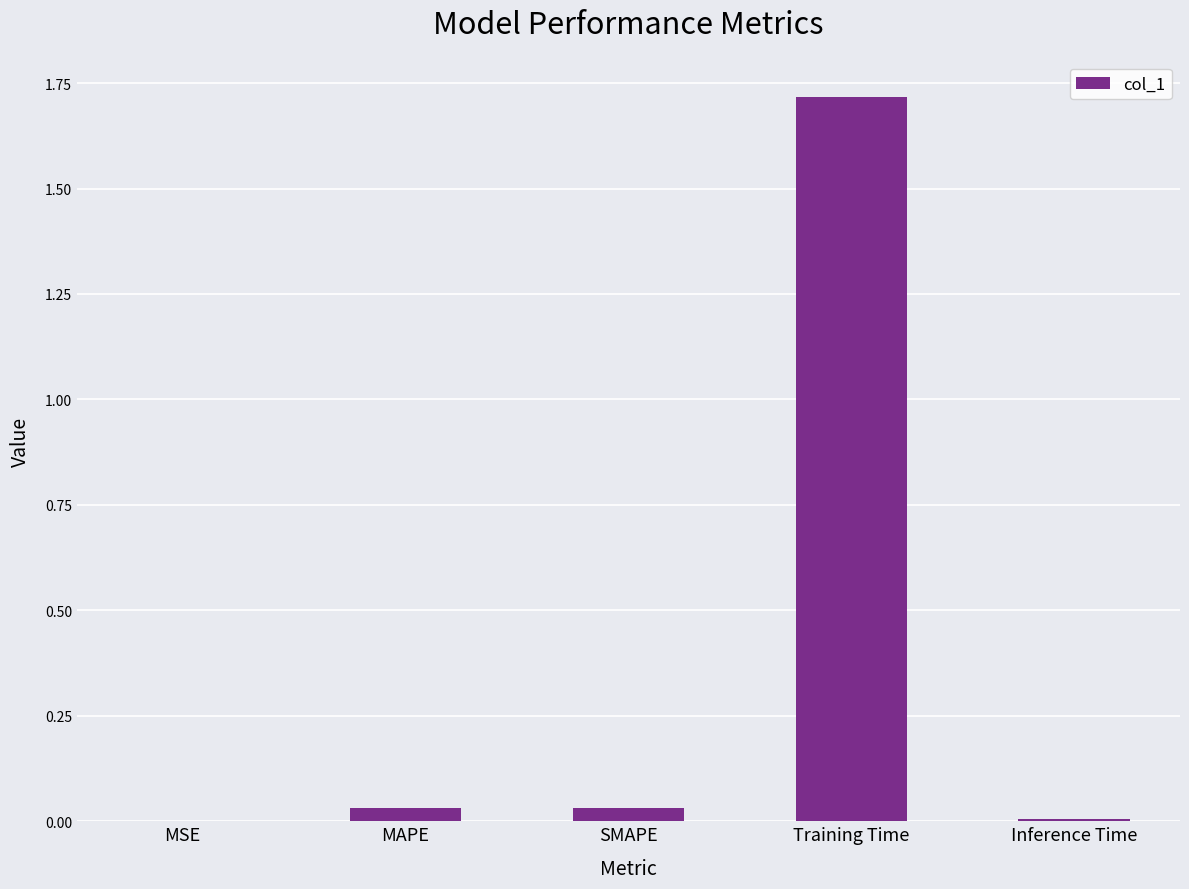

Count the number of categories in the chart.

5